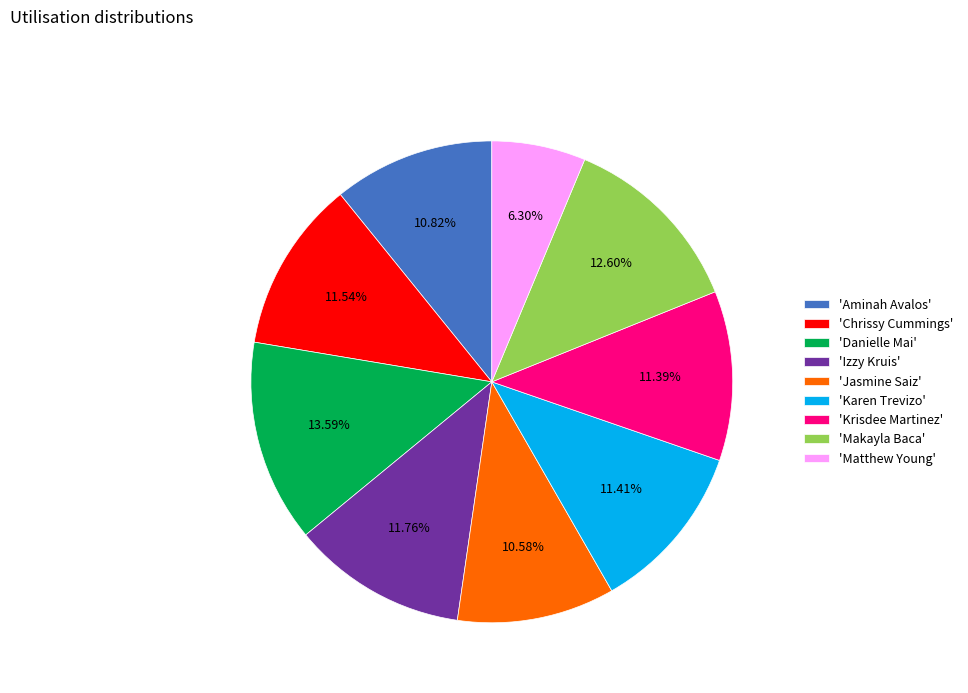

Is the sum of 'Aminah Avalos' and 'Danielle Mai' greater than half?

No